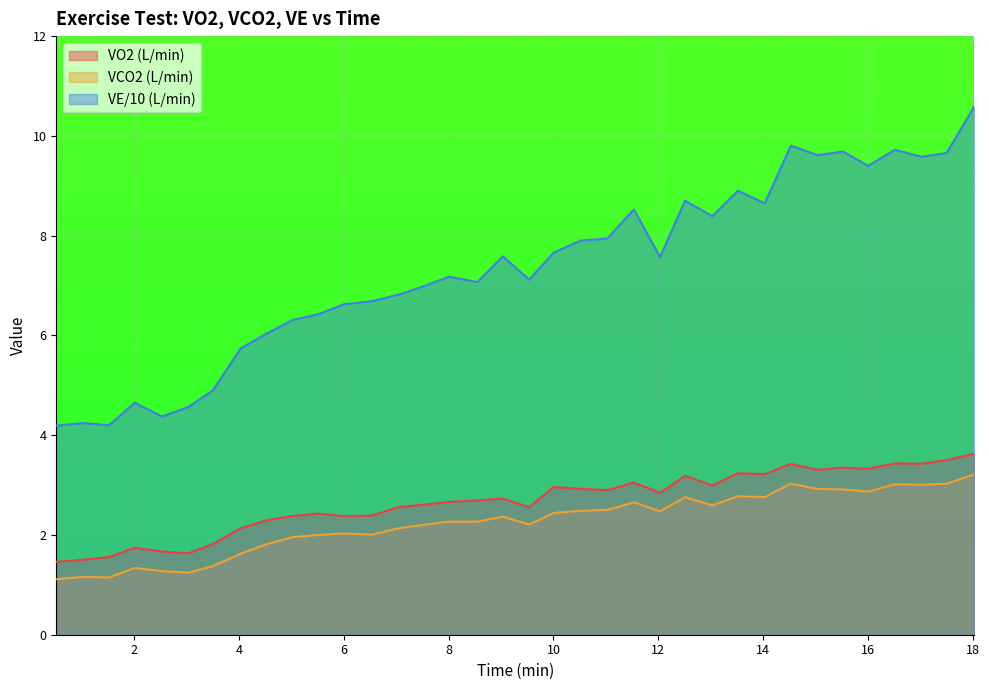

Count the number of data series in this chart.

3